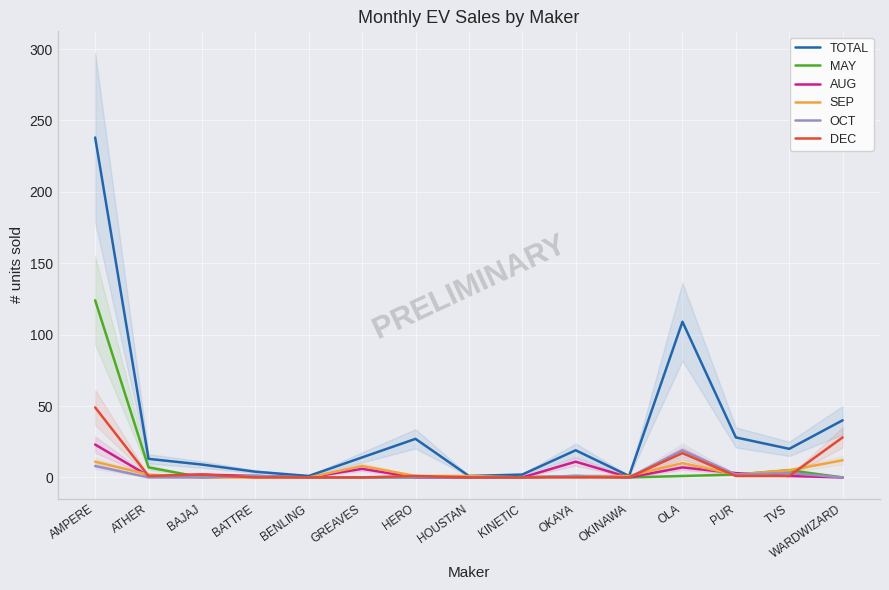

What is the sum of the SEP values at BENLING and AMPERE?

11